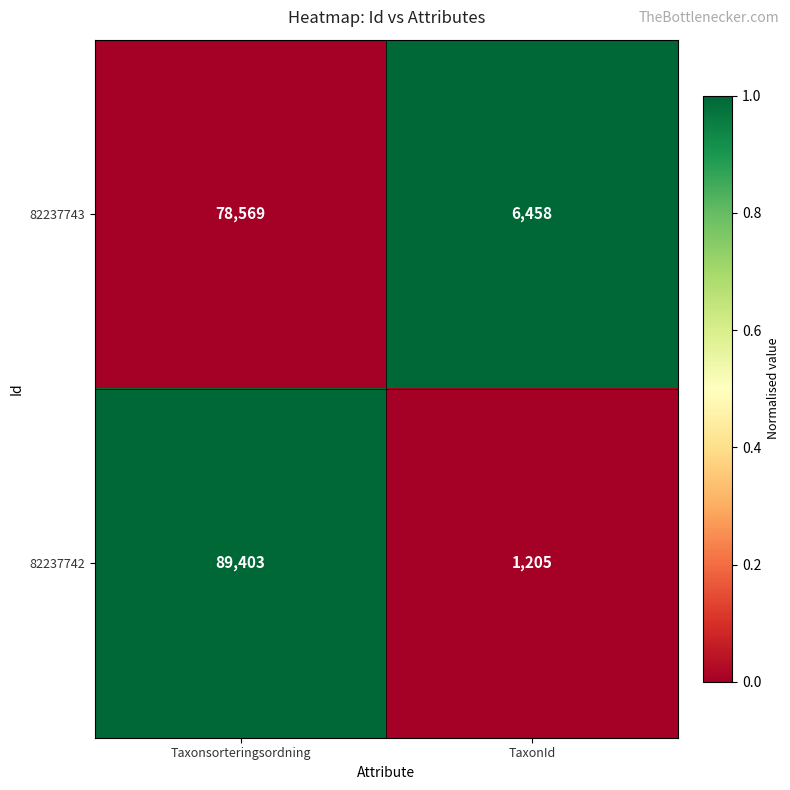

Reading left to right, transcribe all the data shown in this chart.

82237743: Taxonsorteringsordning=78569	TaxonId=6458
82237742: Taxonsorteringsordning=89403	TaxonId=1205